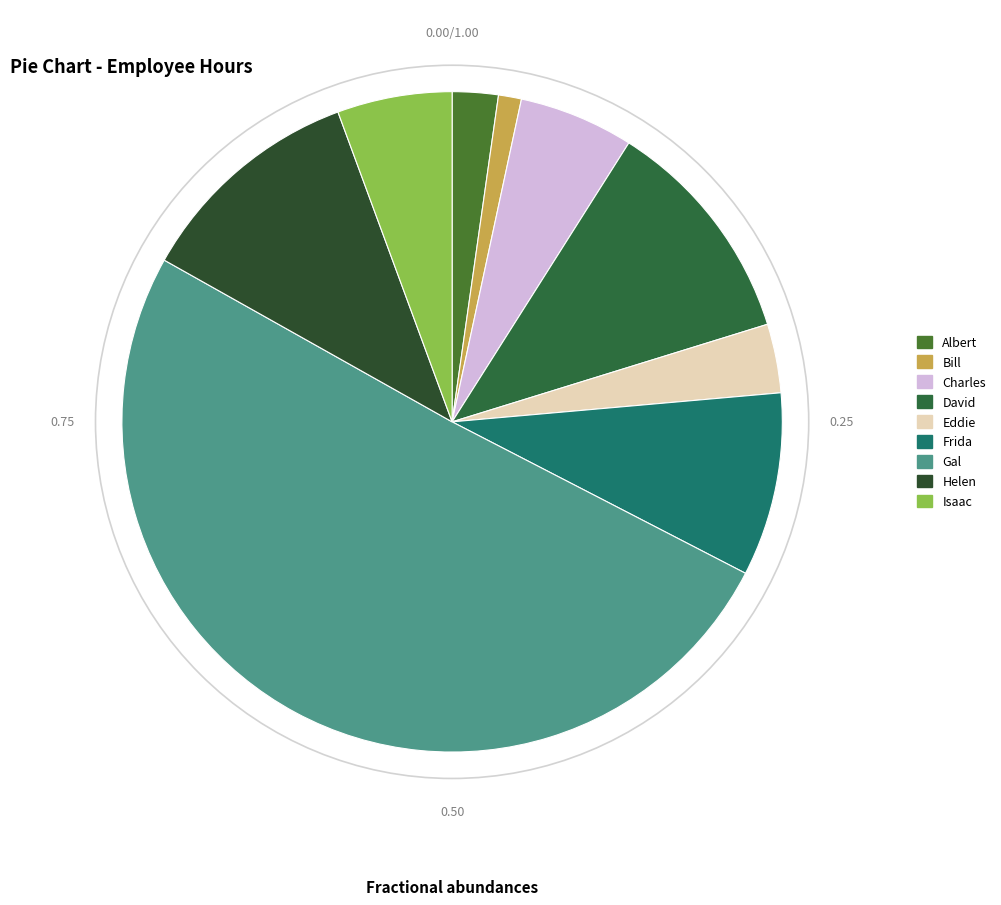

Is it true that Isaac is 6% of the pie?

True